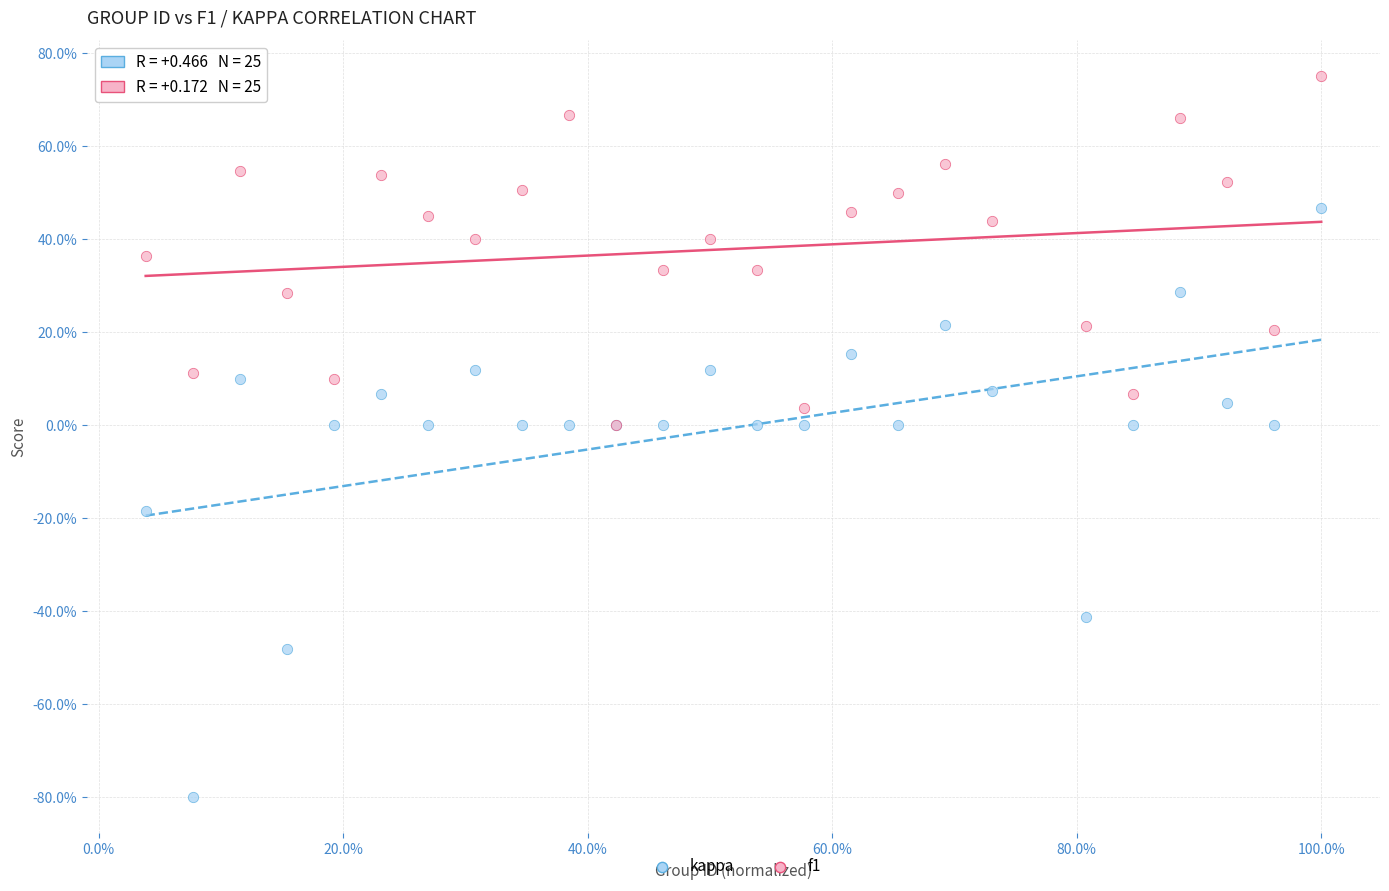

Which series has the widest spread of Y values?

kappa